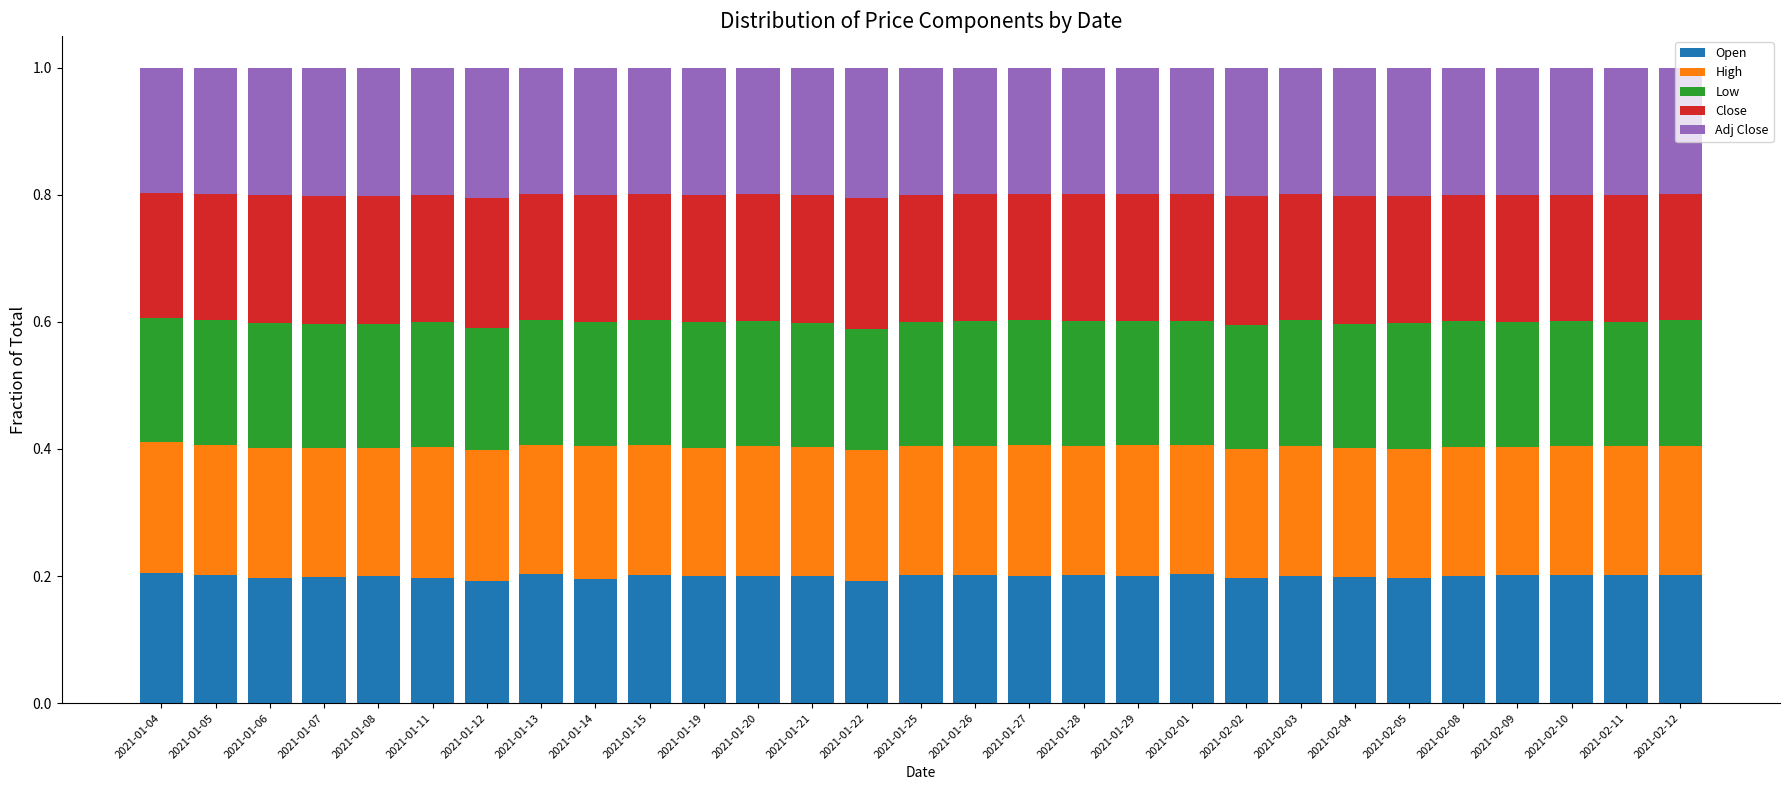

Is it true that Open equals 0.2 at 2021-01-13?

True